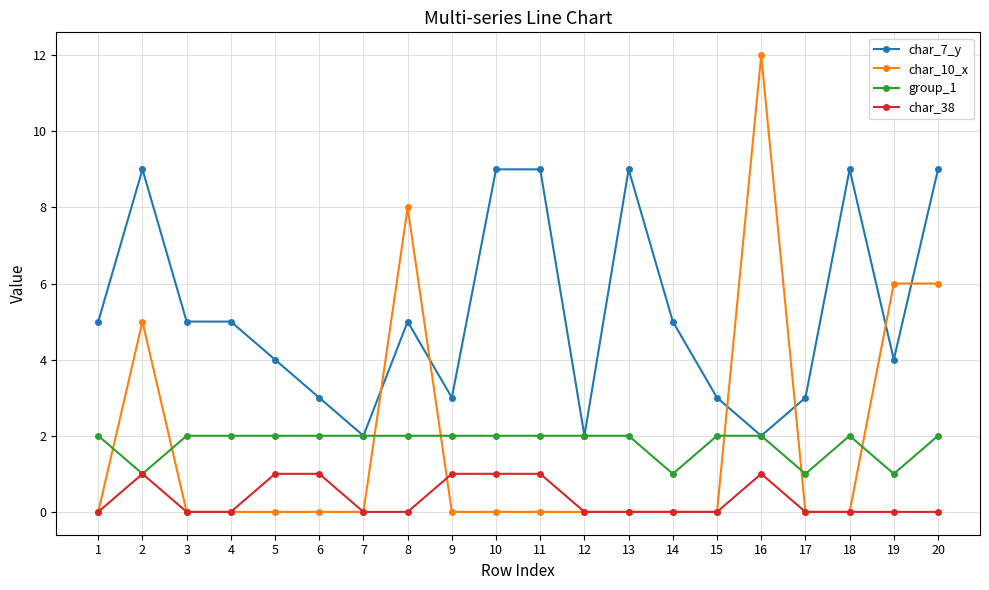

True or false: group_1 and char_10_x cross at least once.

True